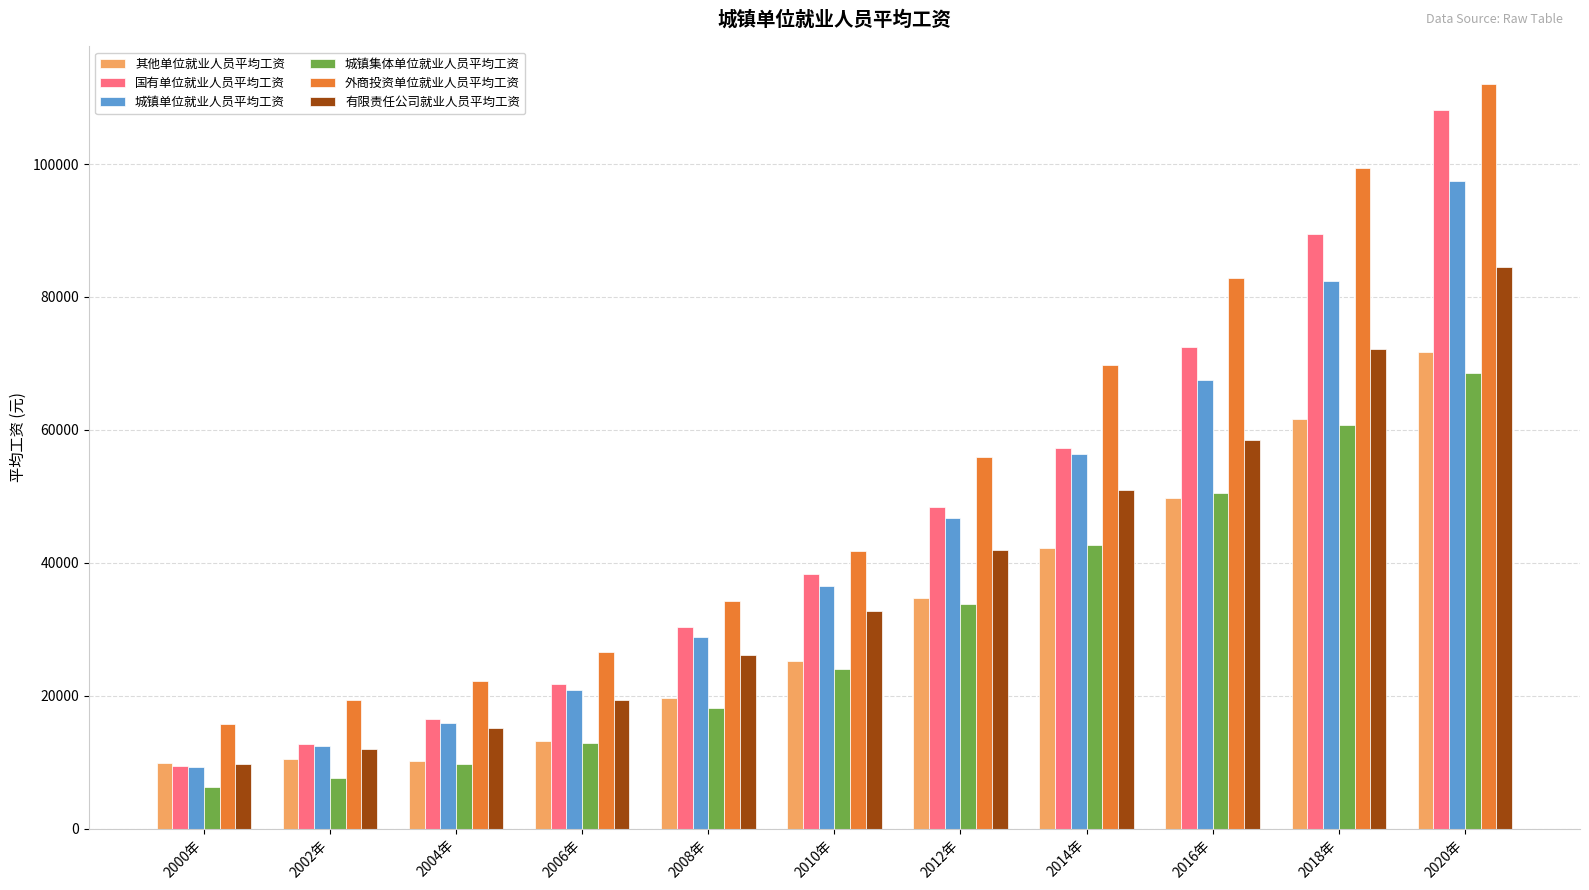

List the labels in order of 外商投资单位就业人员平均工资 value, largest first.

2020年, 2018年, 2016年, 2014年, 2012年, 2010年, 2008年, 2006年, 2004年, 2002年, 2000年